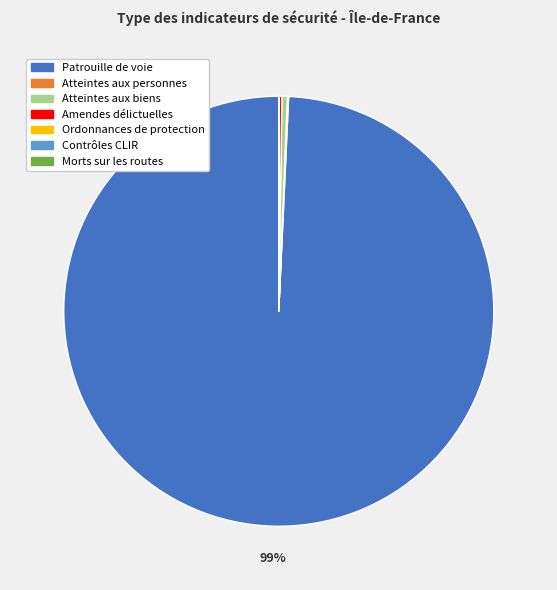

Combined, do Atteintes aux biens and Patrouille de voie account for over 50%?

Yes